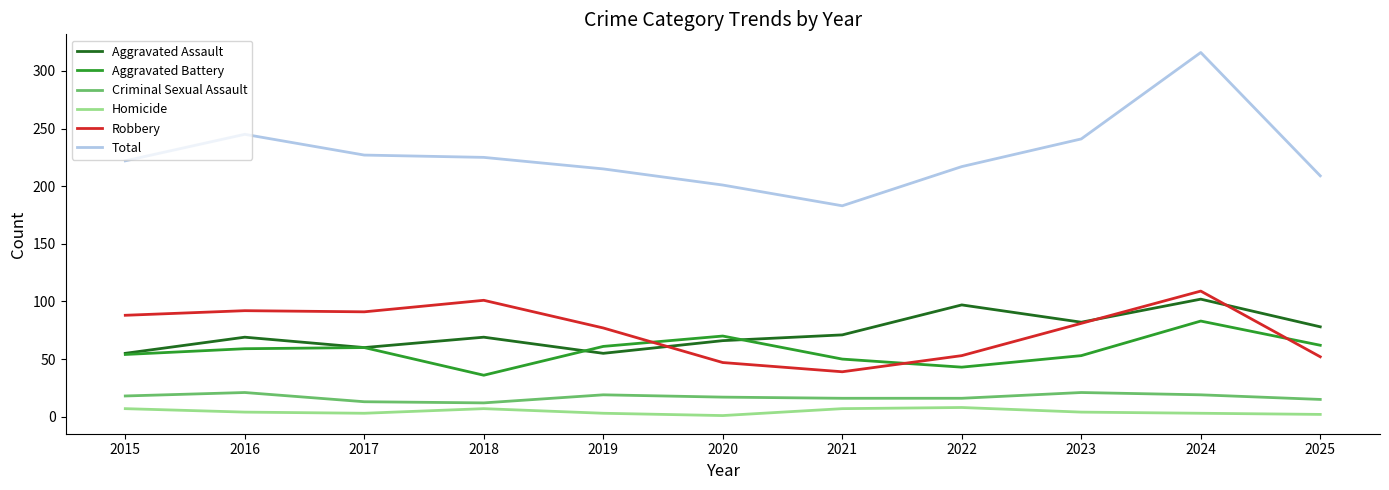

Which series has the largest range (max minus min)?

Total